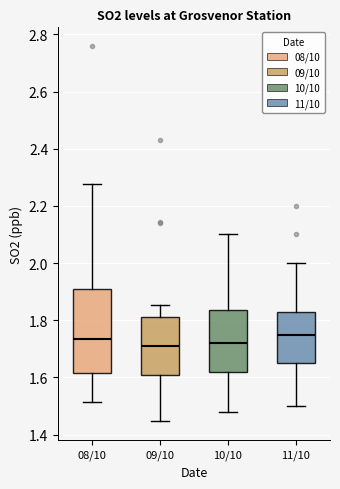

Comparing the boxes themselves (not the whiskers), which one is the tallest?

08/10